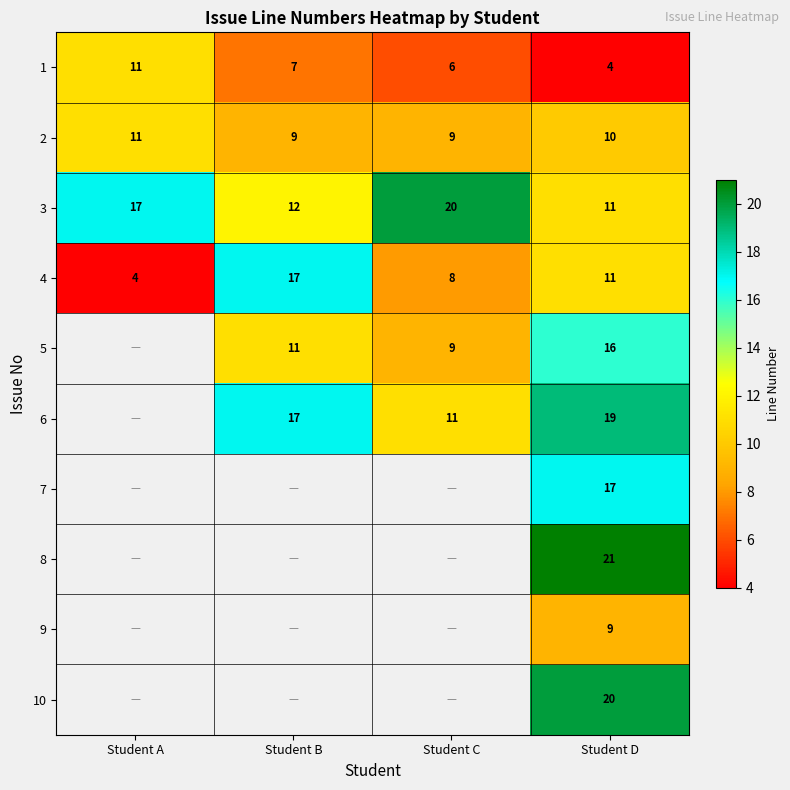

What is the sum of the 4 values at Student A and Student B?

21